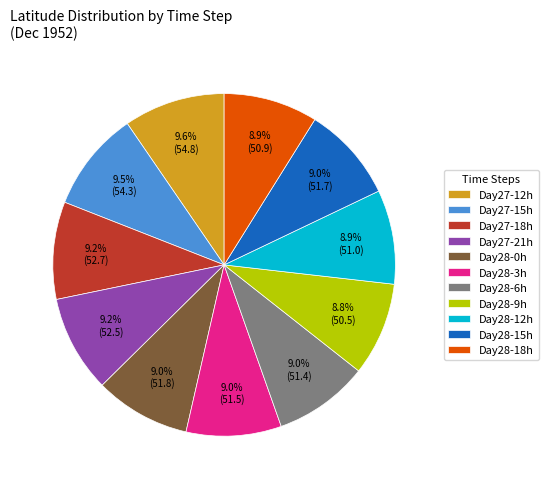

Which has a higher value, Day28-6h or Day27-12h?

Day27-12h